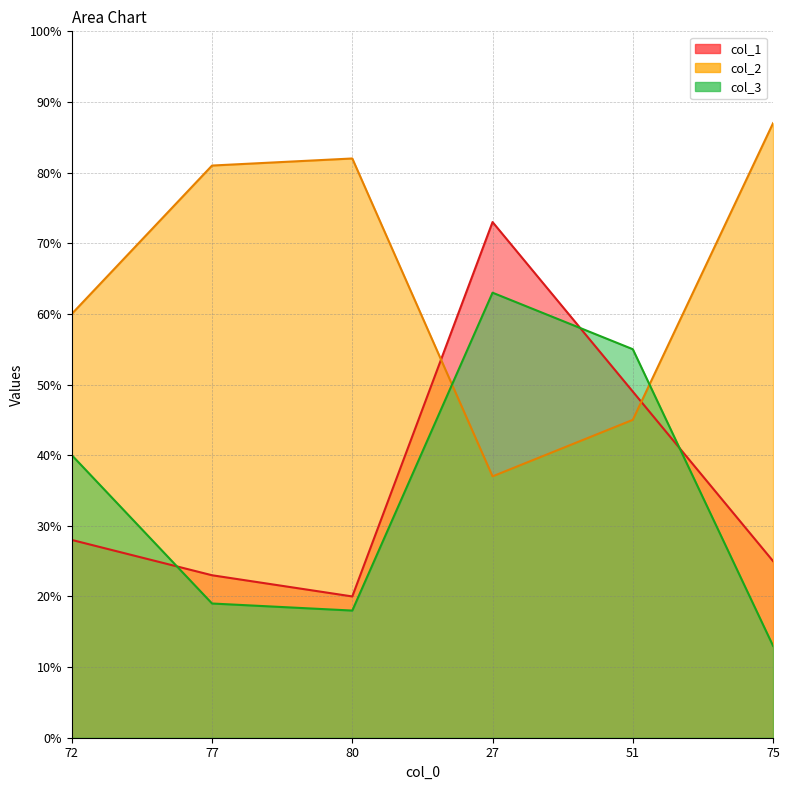

What is the difference between the maximum and minimum values in the col_1 series?

53